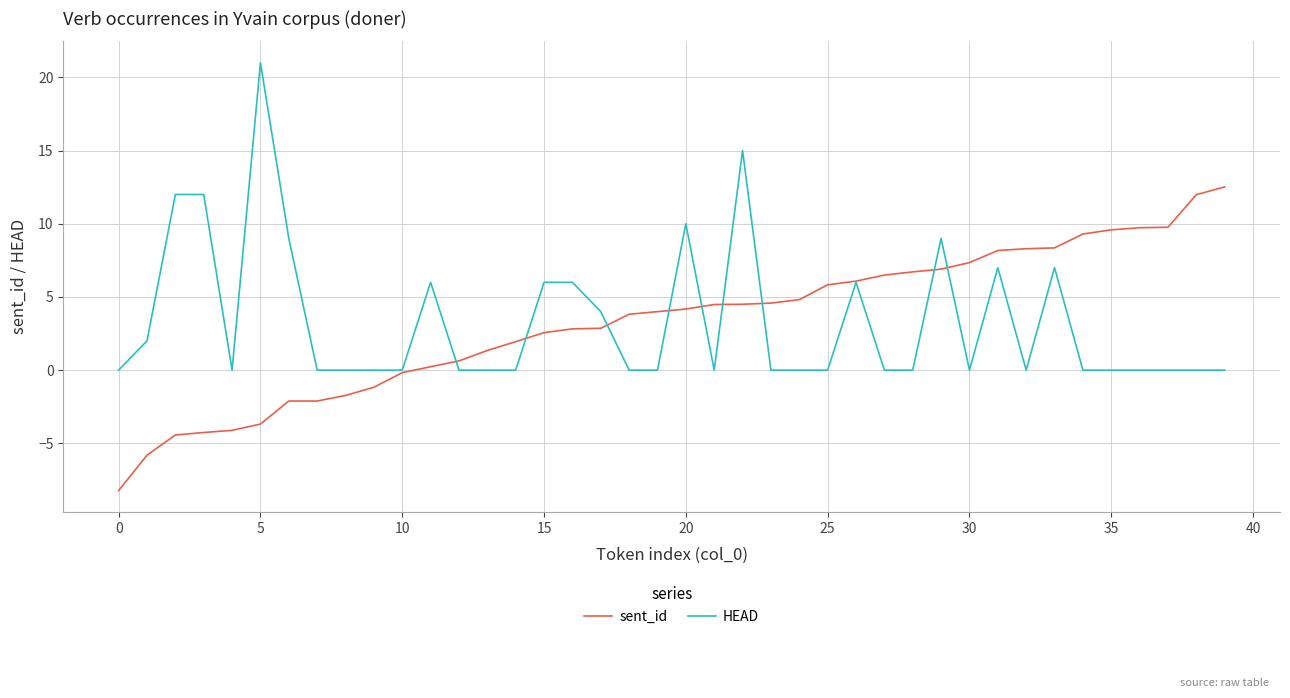

What is the maximum value for HEAD?

21.0